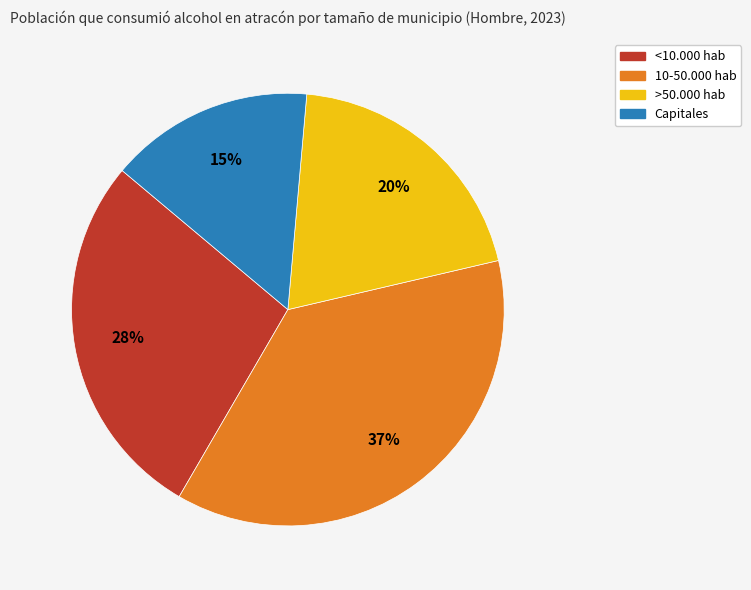

Does any single category account for the majority?

No